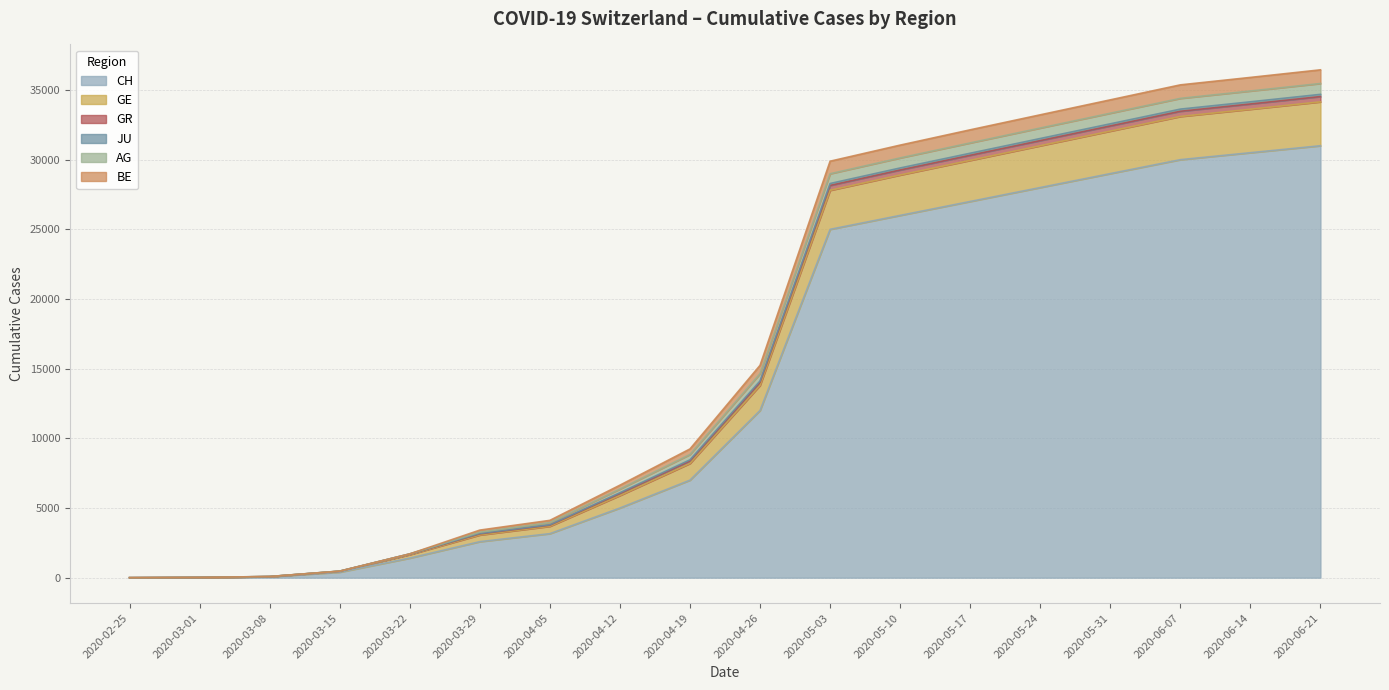

True or false: GR and JU cross at least once.

False